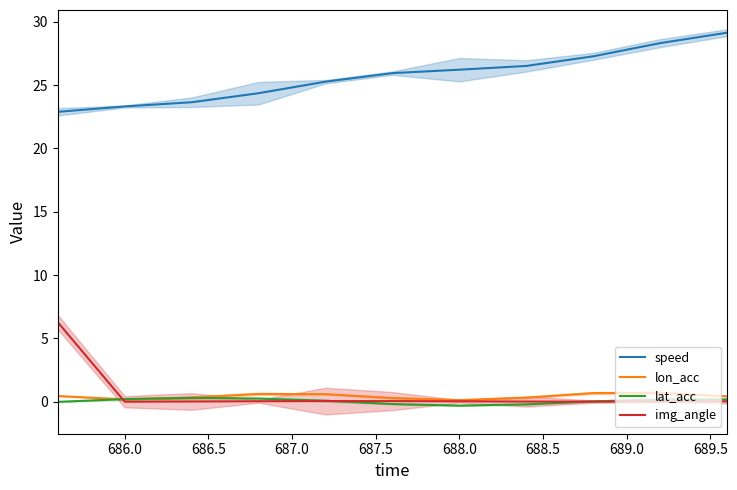

What is the highest value of the lon_acc series?

0.7